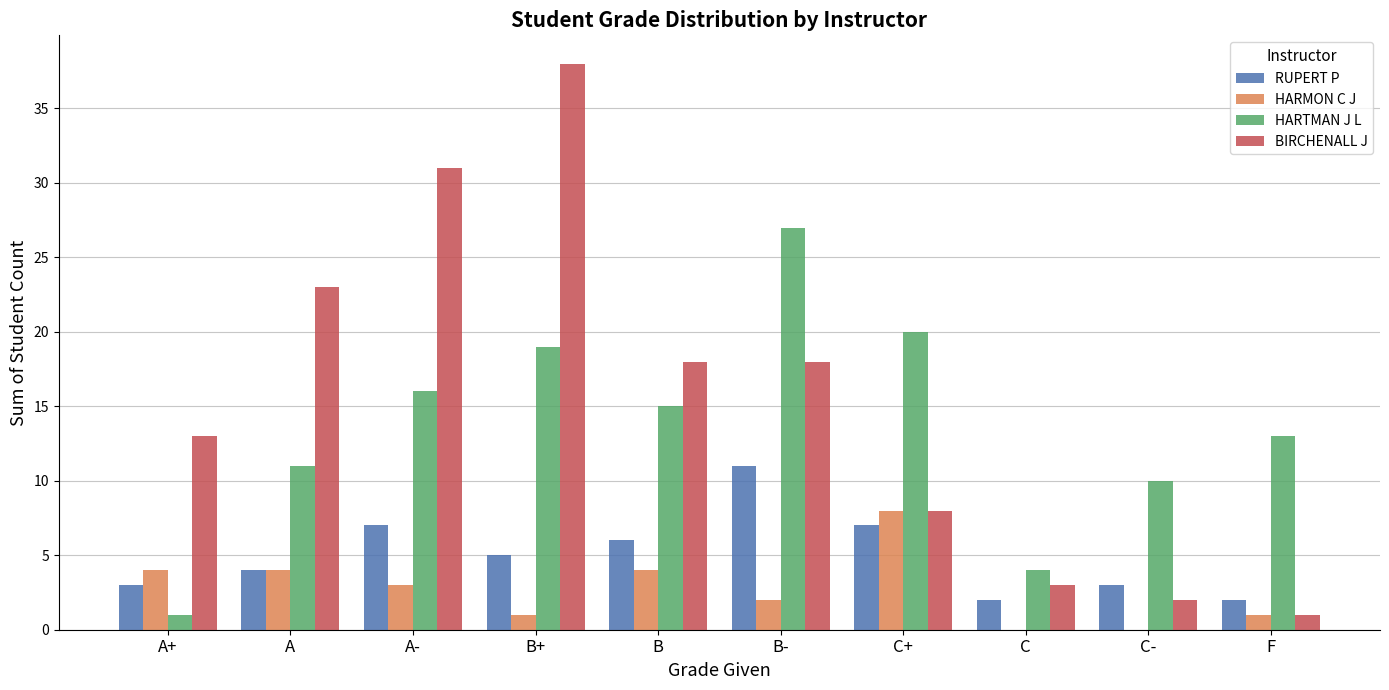

How many categories are shown in the chart?

10